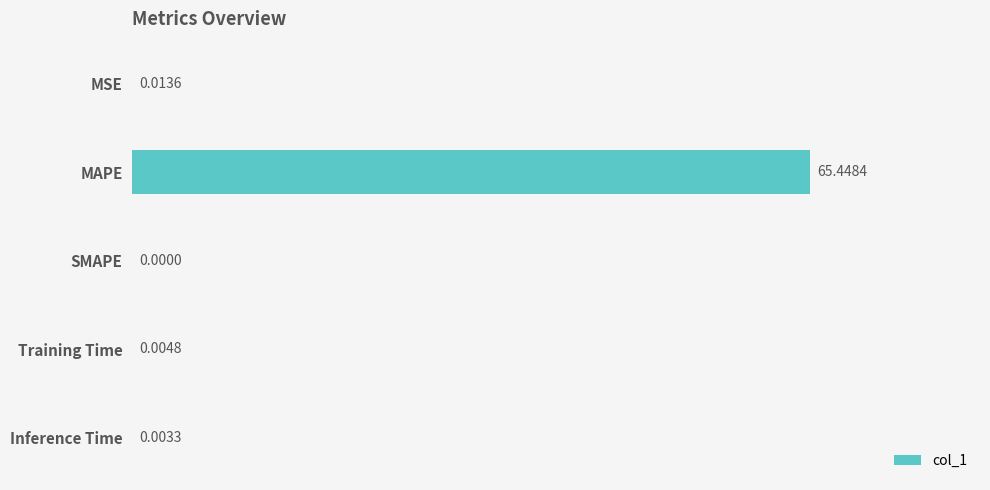

What is the sum of all values?

65.5